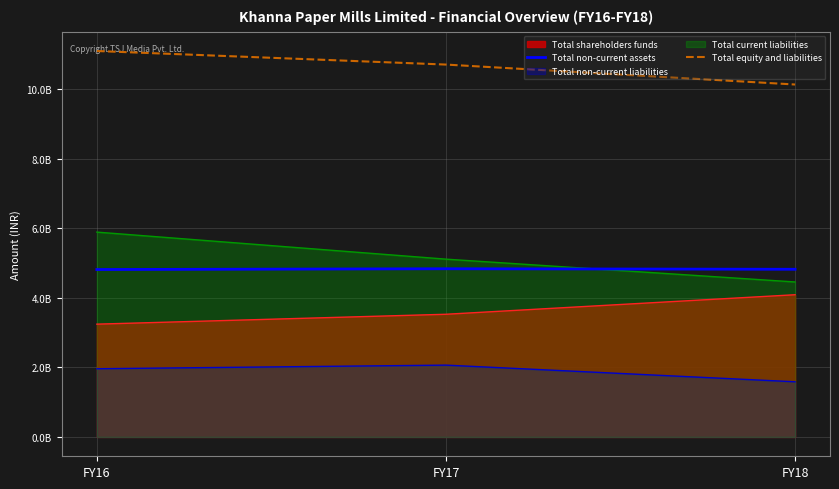

The Total equity and liabilities series shows 11106736000 at FY16. True or false?

True